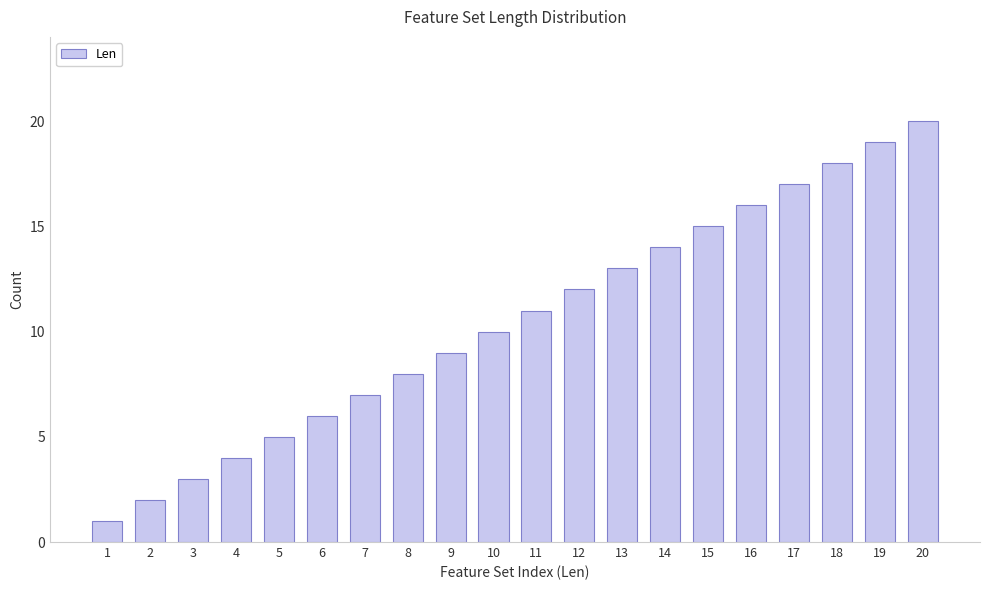

What is the minimum value shown in the chart?

1